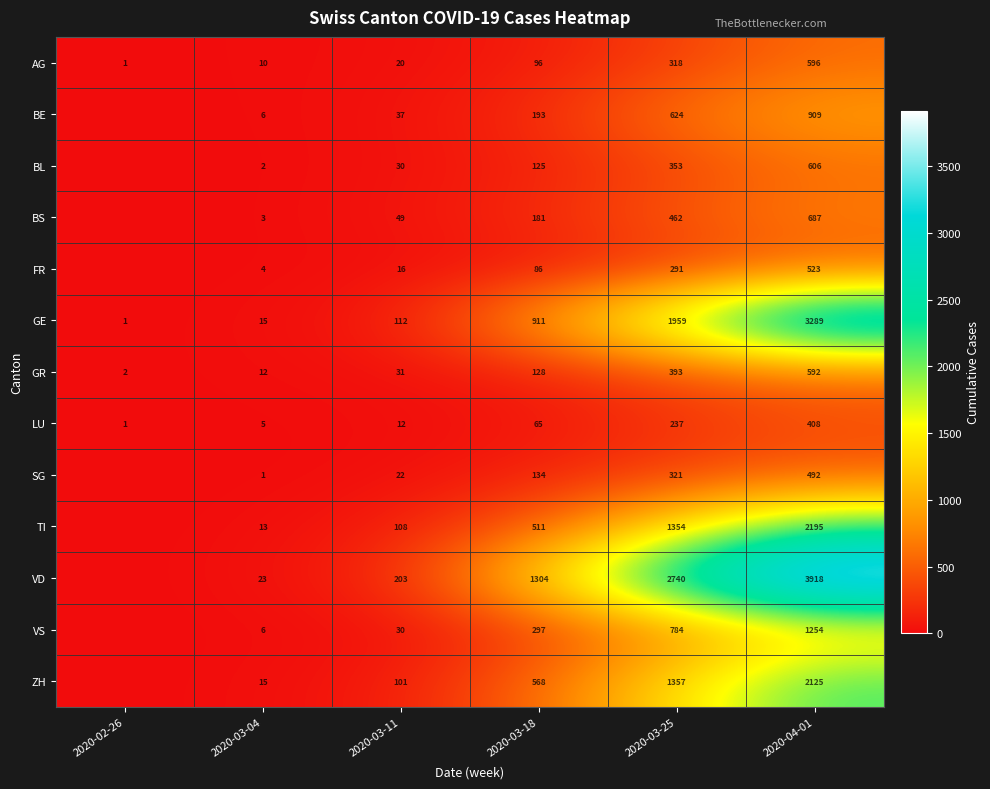

The value of ZH at 2020-03-25 is 1357. True or false?

True